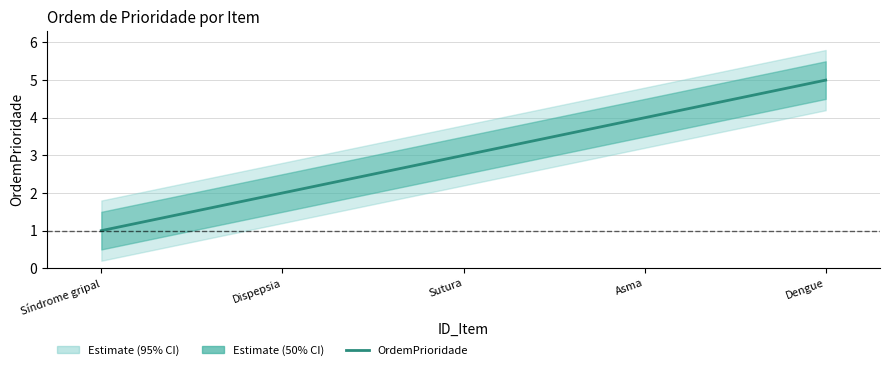

True or false: the data shows 5 at Dengue.

True